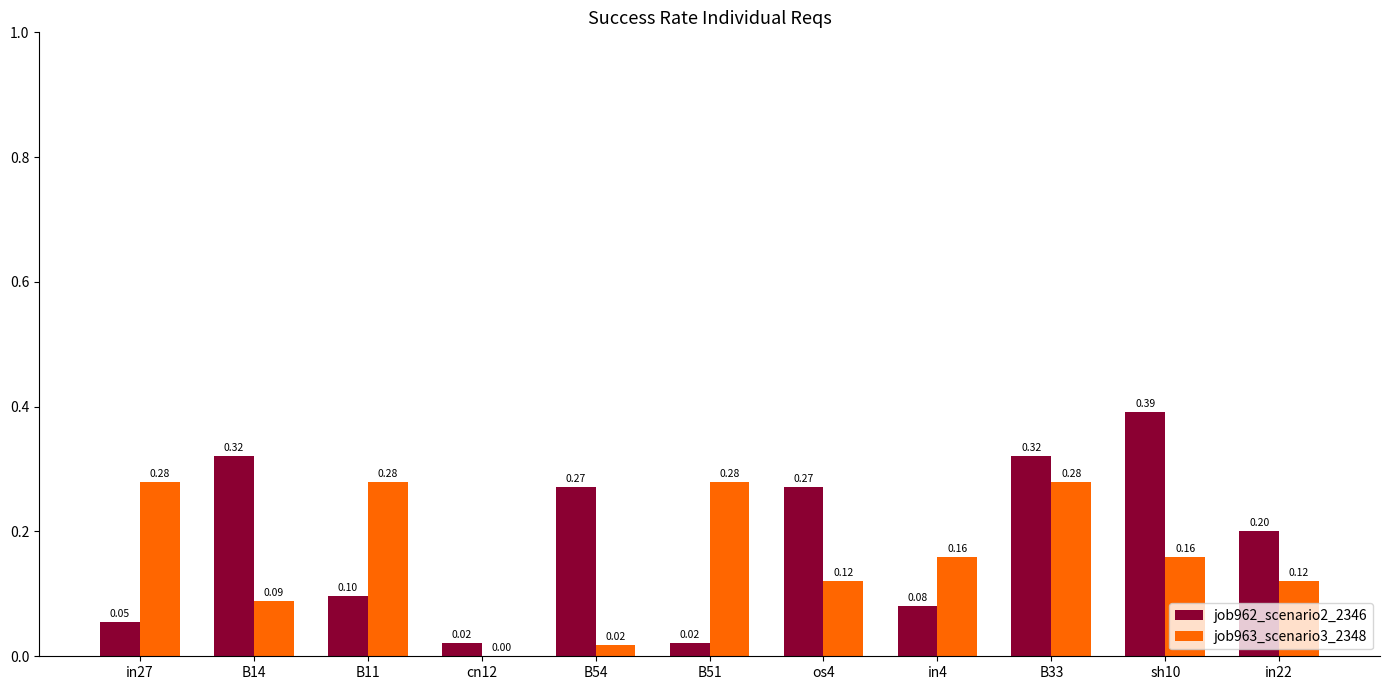

What are all the series names shown in the legend?

job962_scenario2_2346, job963_scenario3_2348